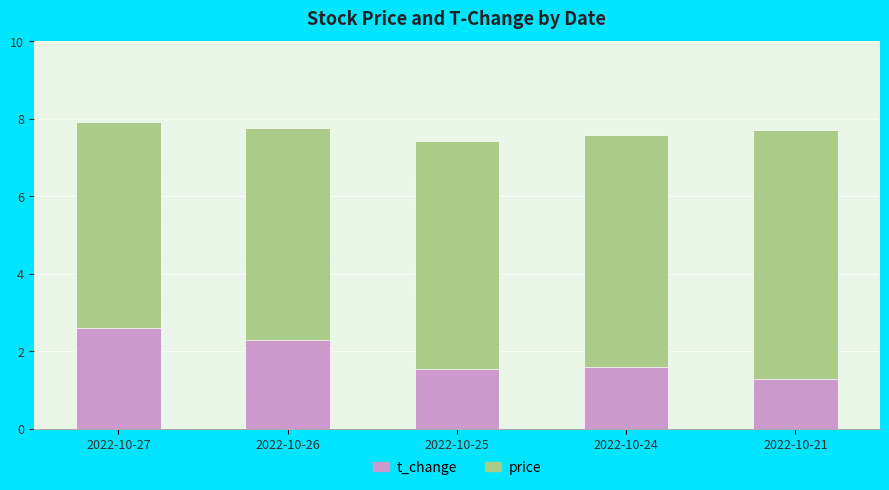

True or false: price has a value of 5.1 at 2022-10-26.

False